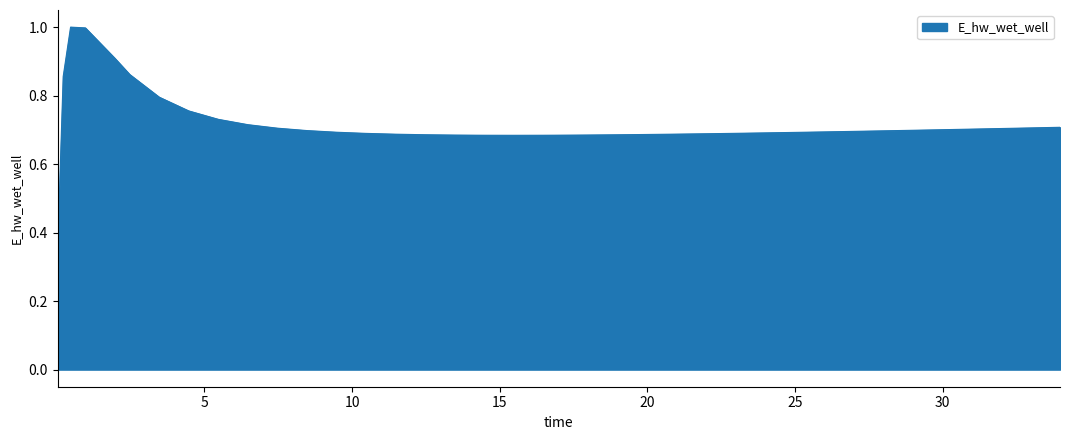

What is the difference between the maximum and minimum values?

1.0